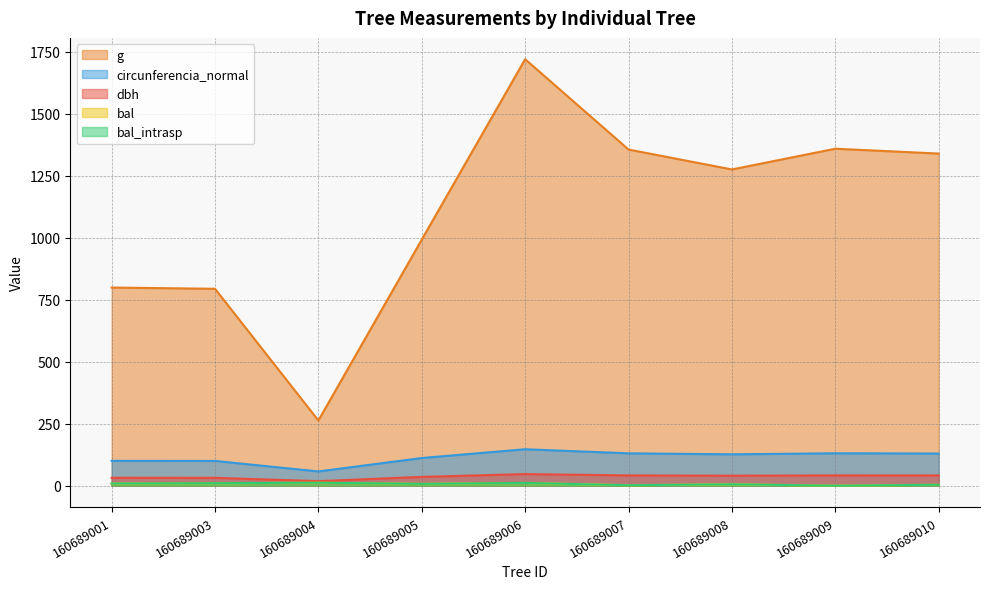

Where does the bal series first go above 7?

160689001